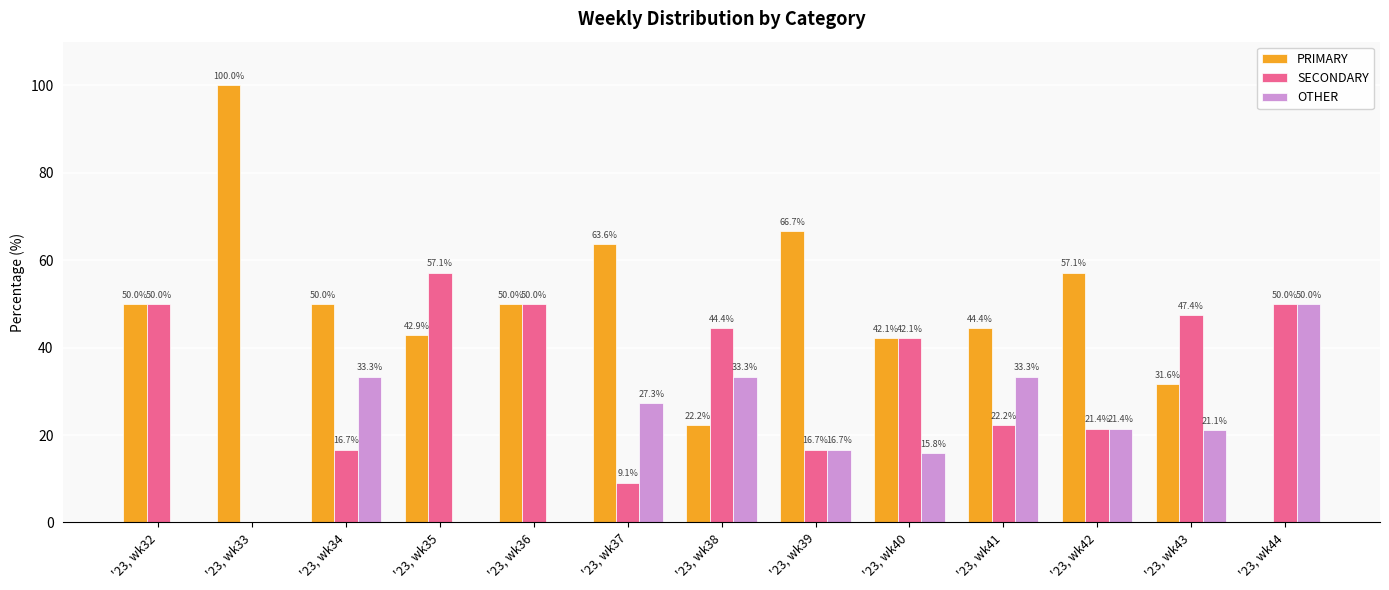

What is the difference between the OTHER values at '23, wk40 and '23, wk39?

0.9